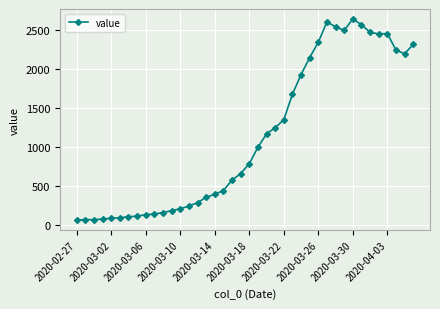

What is the value of the 1st point from the left?

61